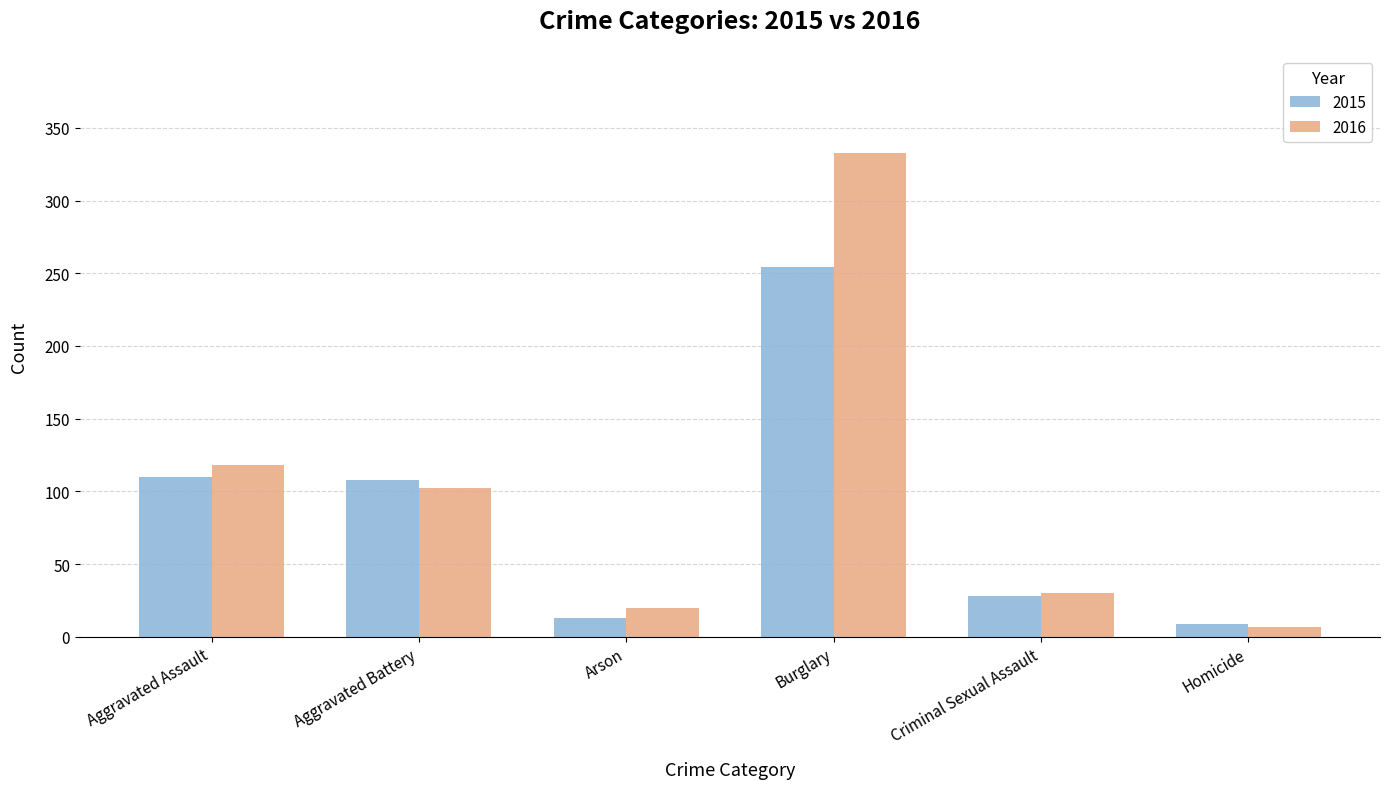

At which category does the chart reach its minimum across all series?

Homicide